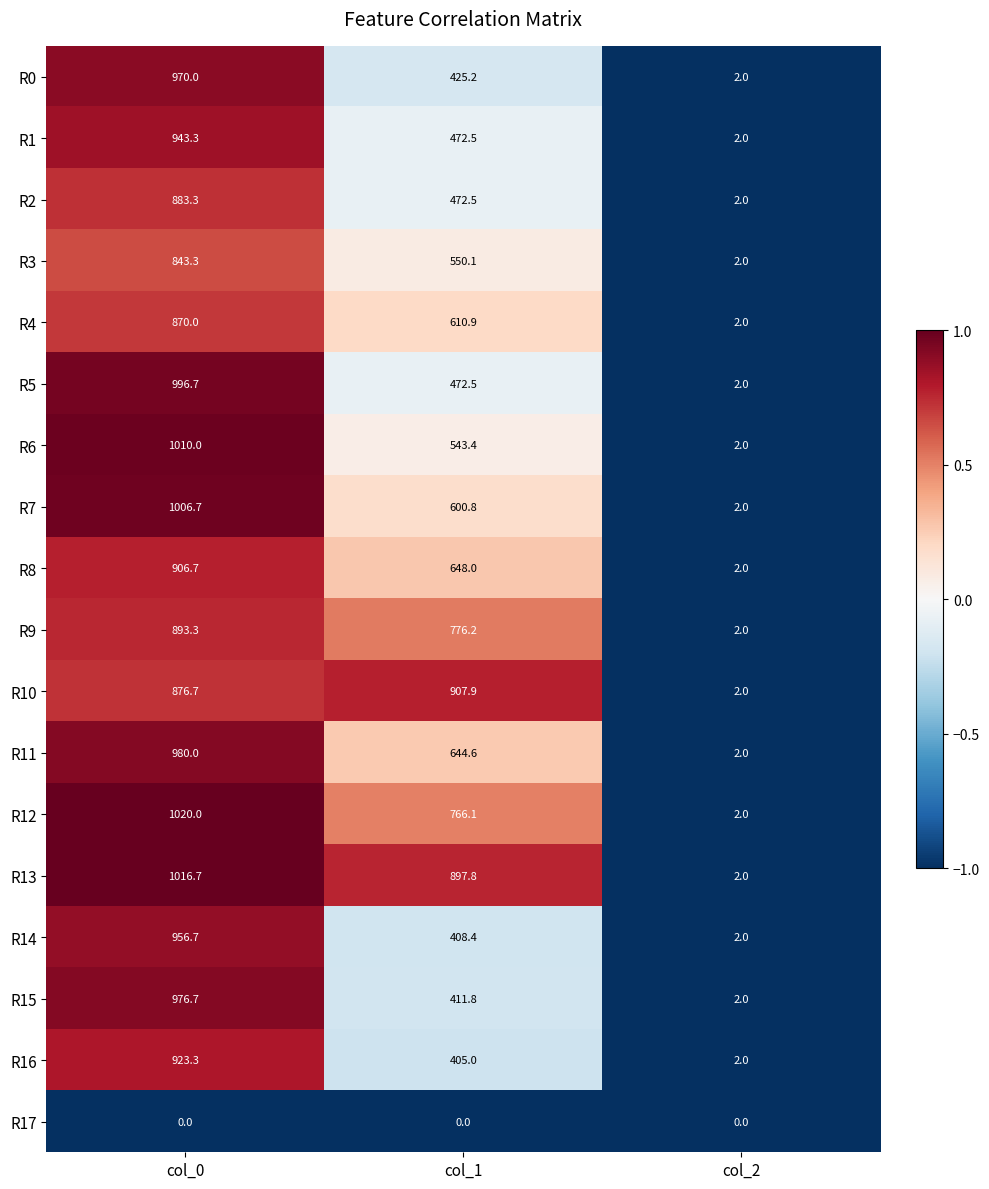

What is the sum of all R0 values?

1397.2